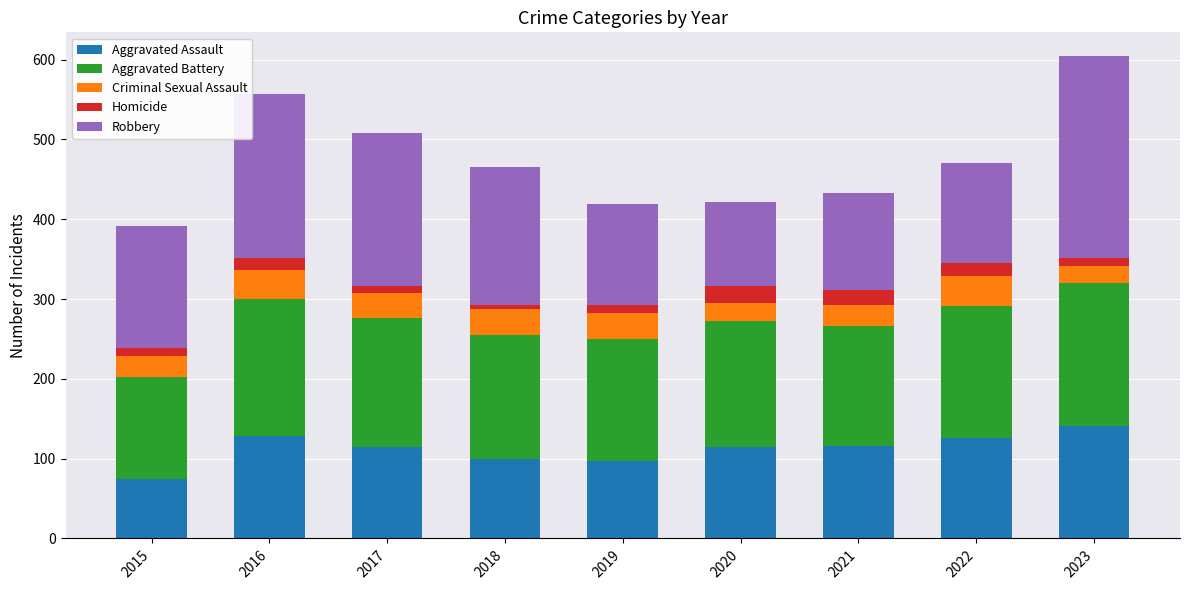

What is the highest value of the Aggravated Assault series?

141